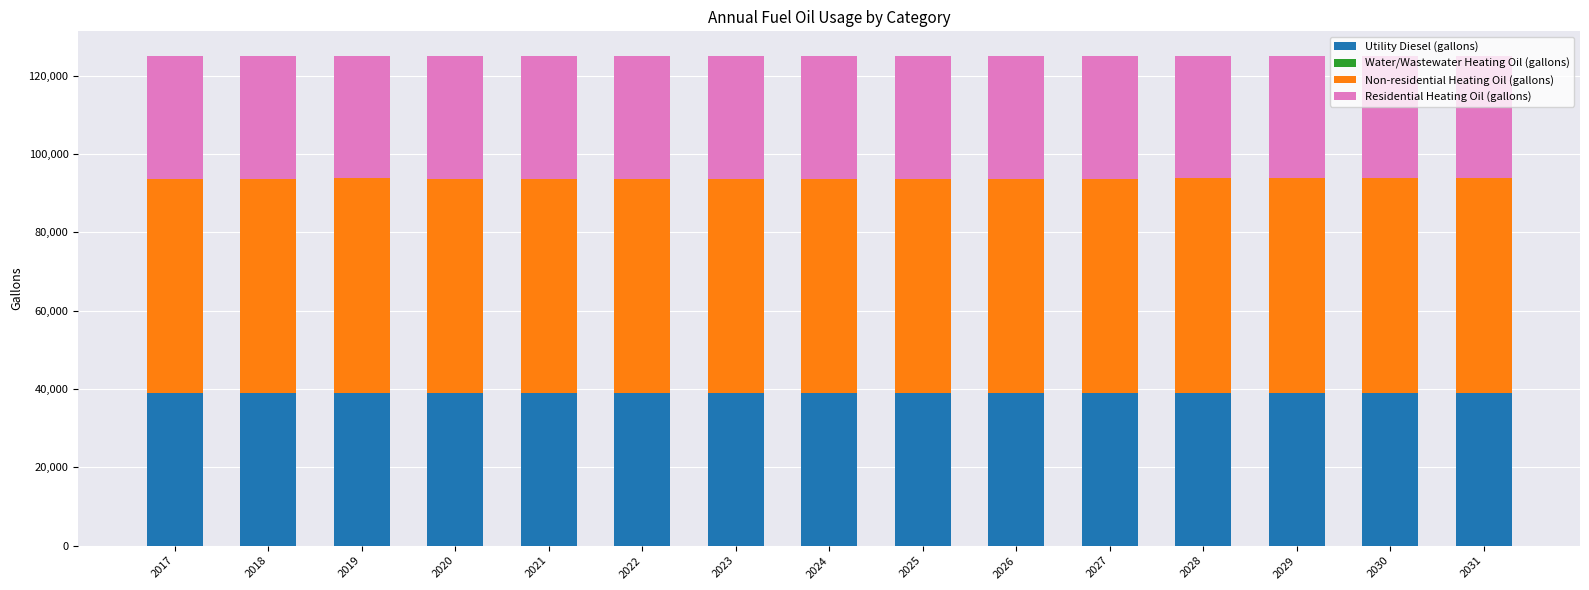

What is the maximum value for Utility Diesel (gallons)?

39031.8